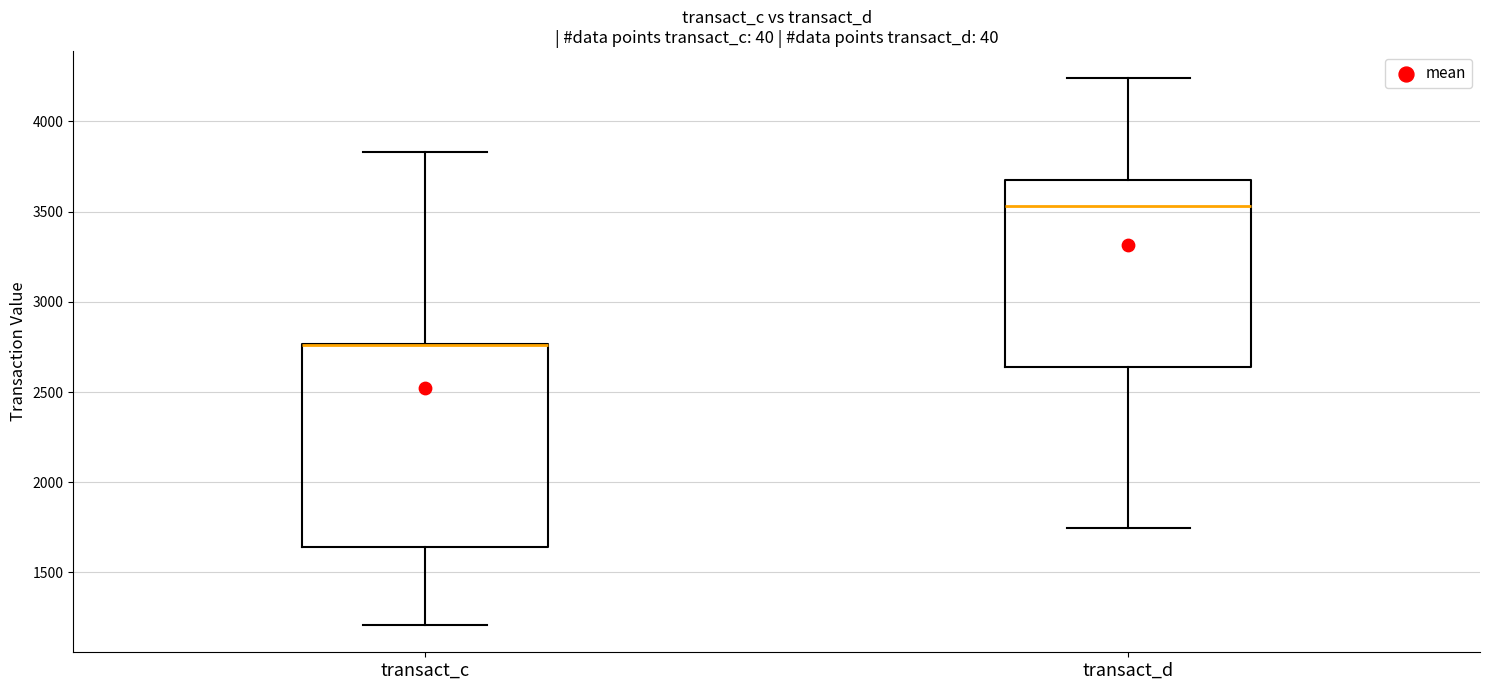

Reading left to right, transcribe this box plot: for each box, give where its median line is, the range the box spans, and where its two whiskers end, as read against the y-axis. The values are not printed on the chart, so give them approximately, as read against the axis.

transact_c: median 2750 (drawn on the box's upper edge), box 1650 to 2750, whiskers 1200 to 3850
transact_d: median 3550, box 2650 to 3700, whiskers 1750 to 4250